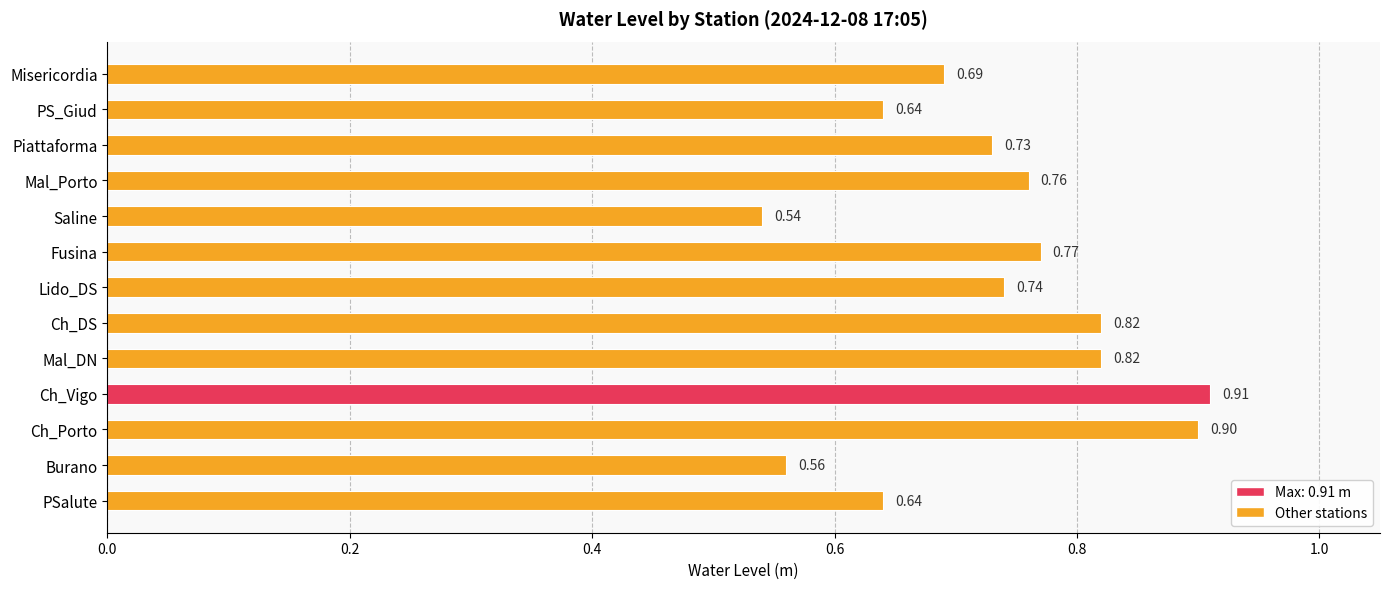

Which has a higher value, Ch_DS or Saline?

Ch_DS